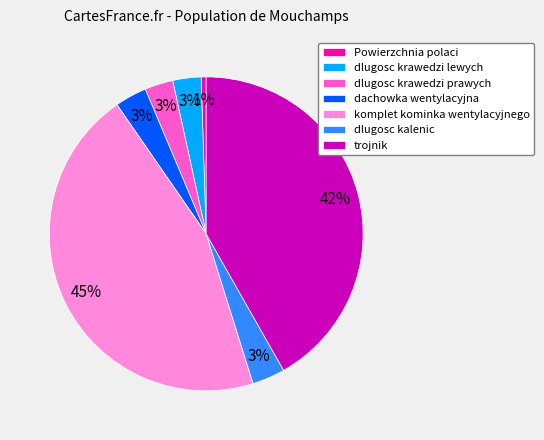

To the nearest percent, what is the difference between the Powierzchnia polaci and trojnik slice percentages?

41%